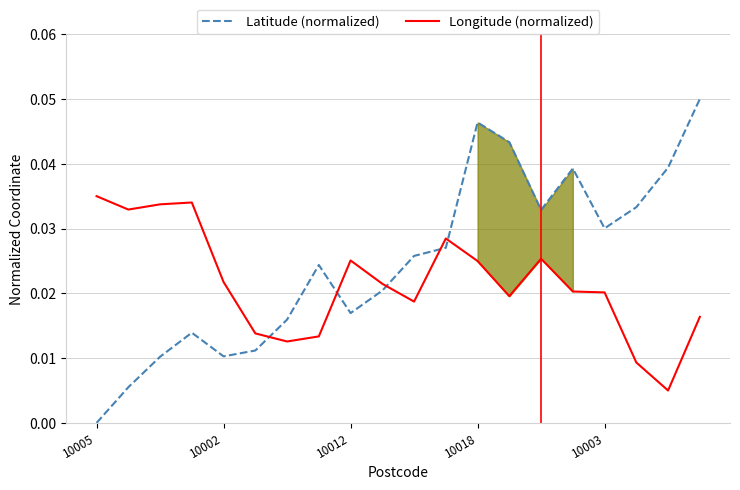

True or false: Longitude (normalized) and Latitude (normalized) intersect in this chart.

True